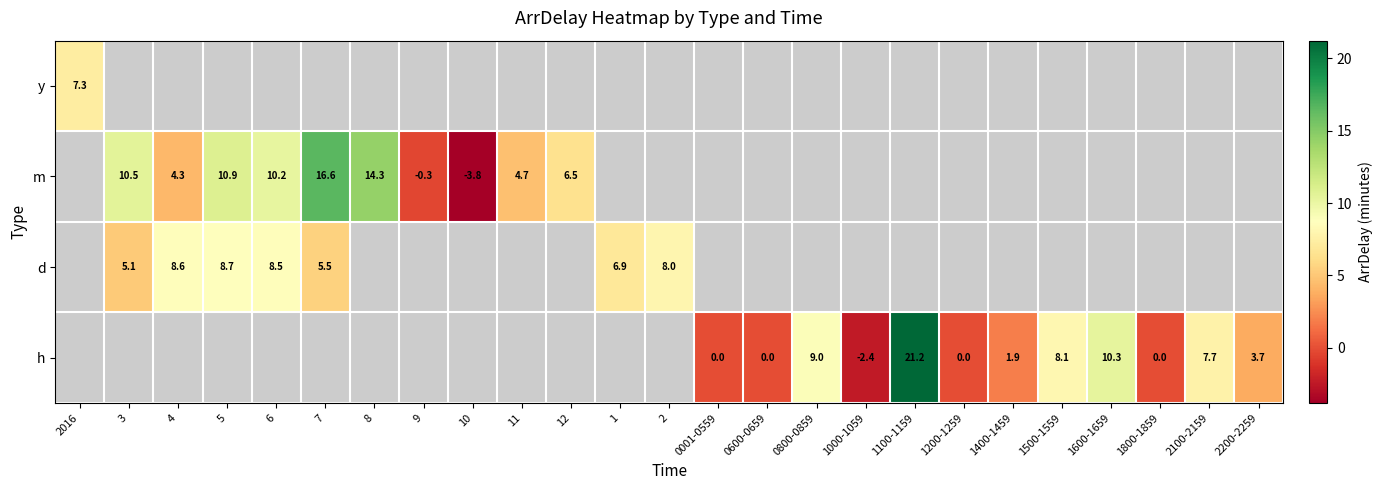

The m series shows 16.6 at 7. True or false?

True